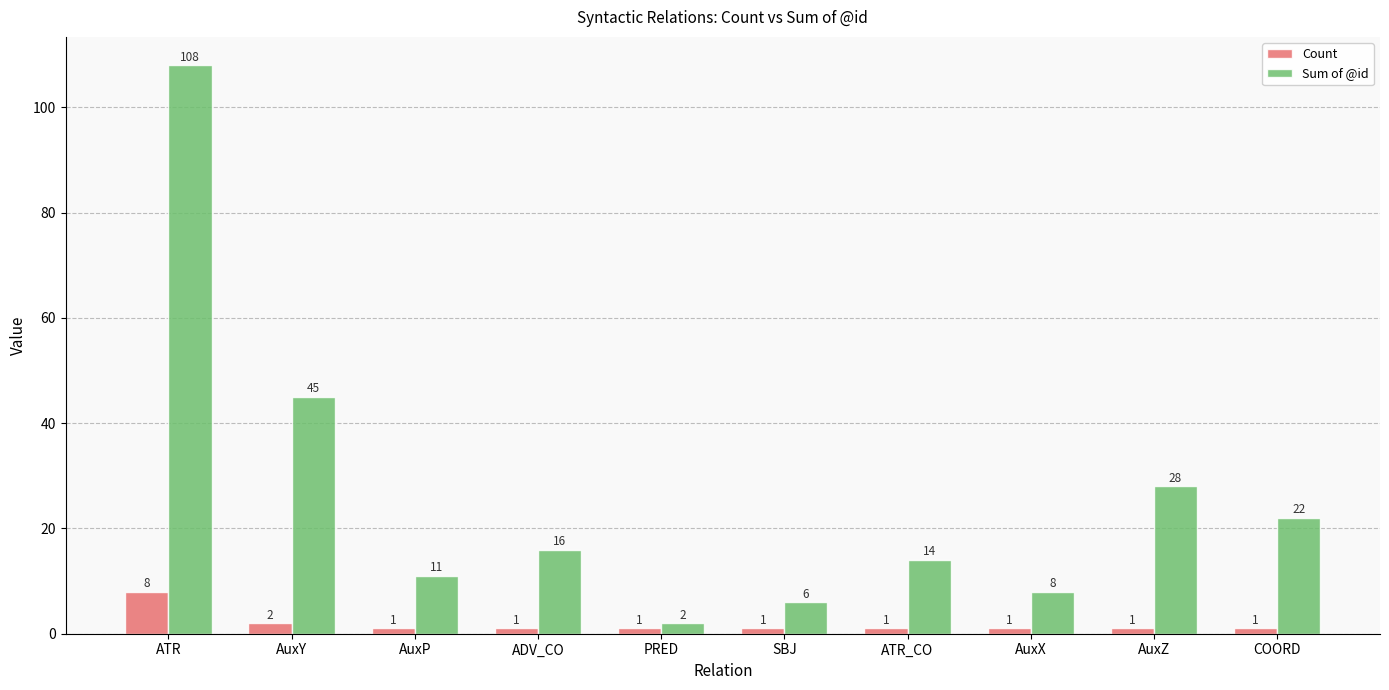

How many bars are there in each group?

2